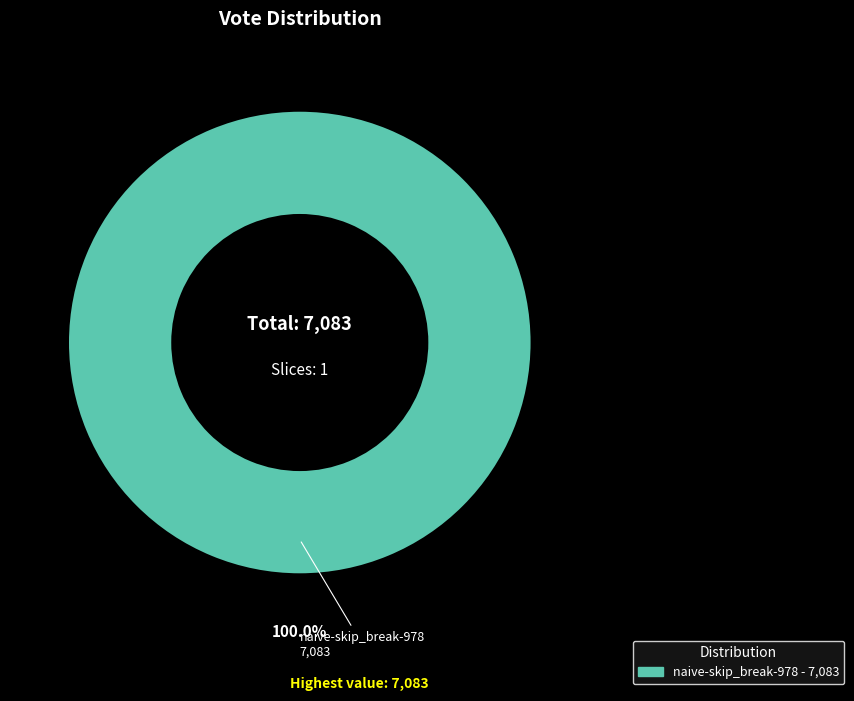

Does any single category account for the majority?

Yes